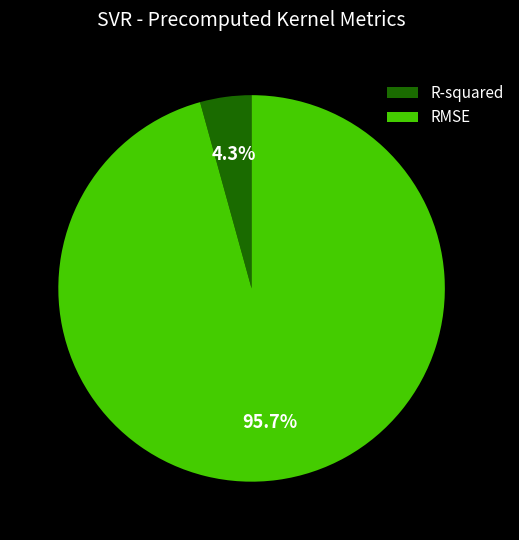

Rank the categories by value from highest to lowest.

RMSE, R-squared